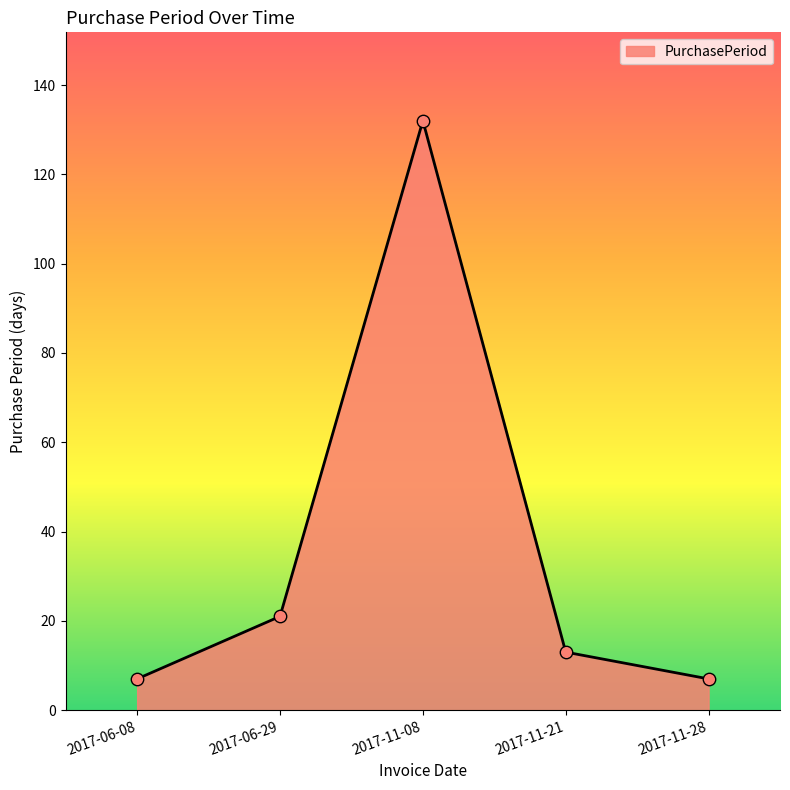

Between 2017-11-21 and 2017-06-08, which is larger?

2017-11-21